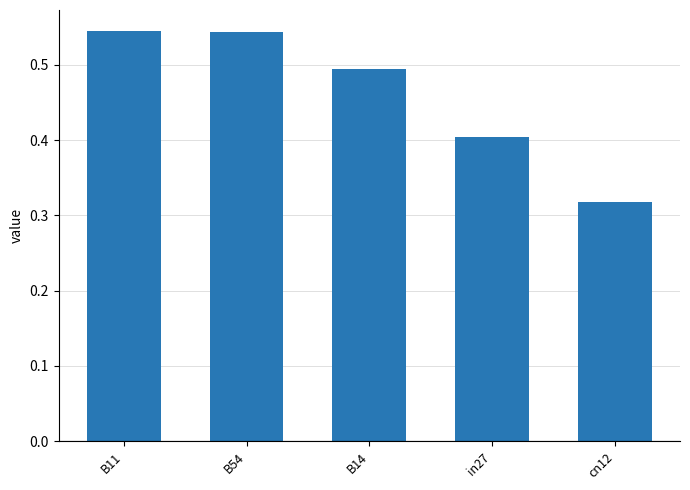

What is the change in value from B14 to cn12?

-0.2